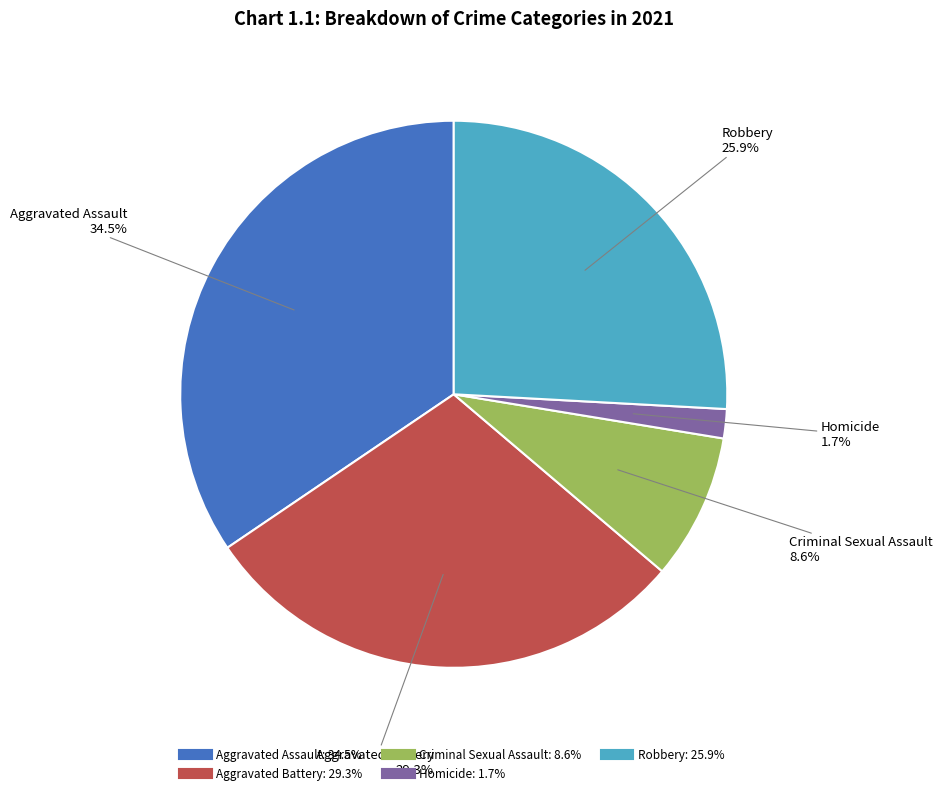

Count the number of slices in the pie.

5